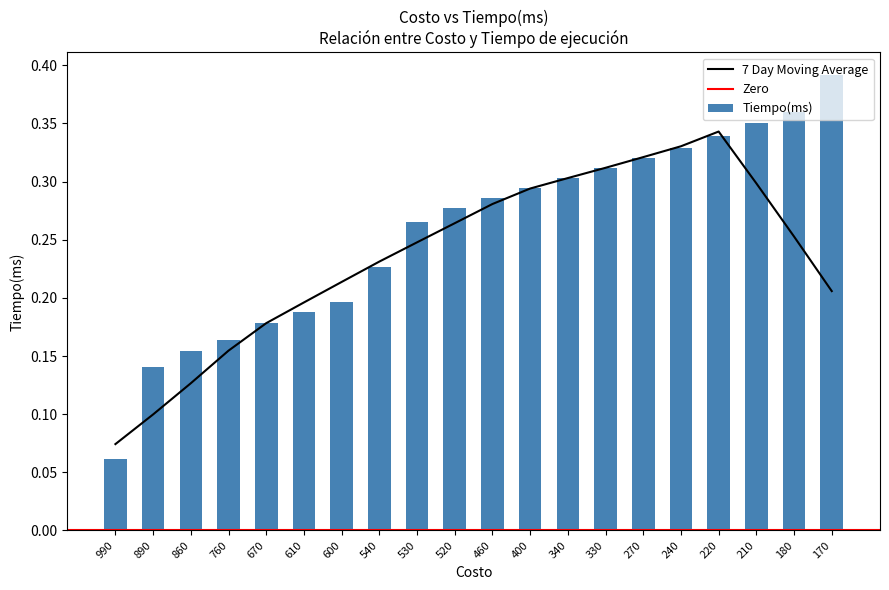

Rank the categories by value from highest to lowest.

170, 180, 210, 220, 240, 270, 330, 340, 400, 460, 520, 530, 540, 600, 610, 670, 760, 860, 890, 990